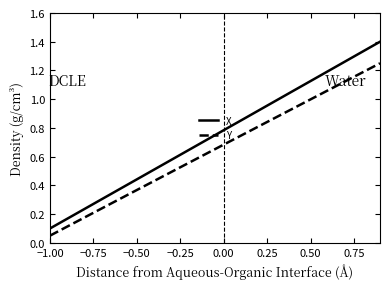

Rank the series by their maximum value, from highest to lowest.

X, Y